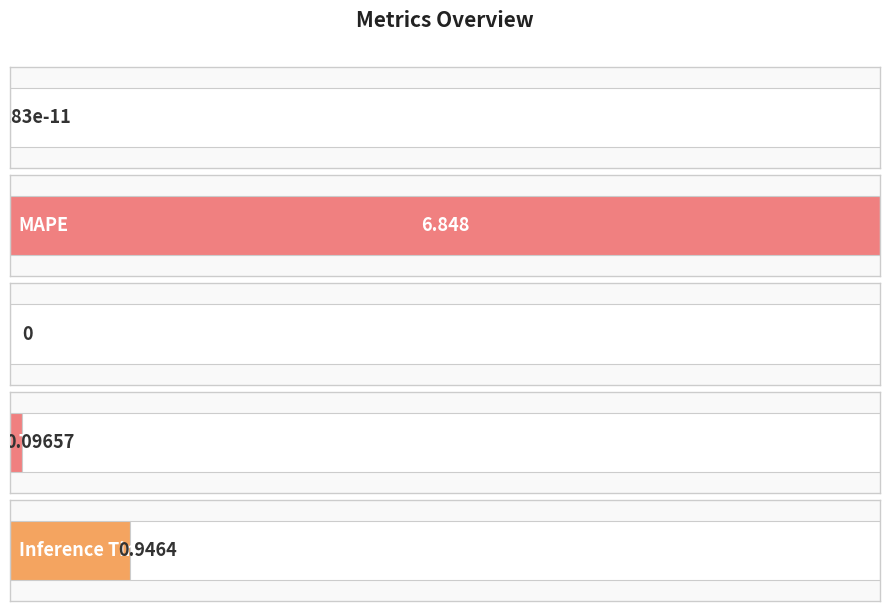

Are the bars grouped side by side (vs. stacked)?

No